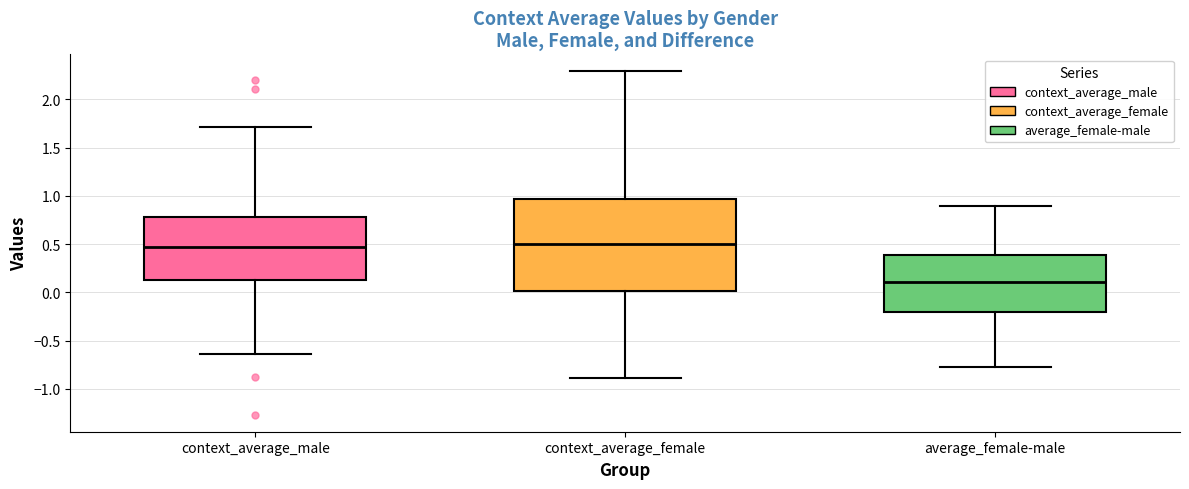

Comparing the boxes themselves (not the whiskers), which one is the tallest?

context_average_female